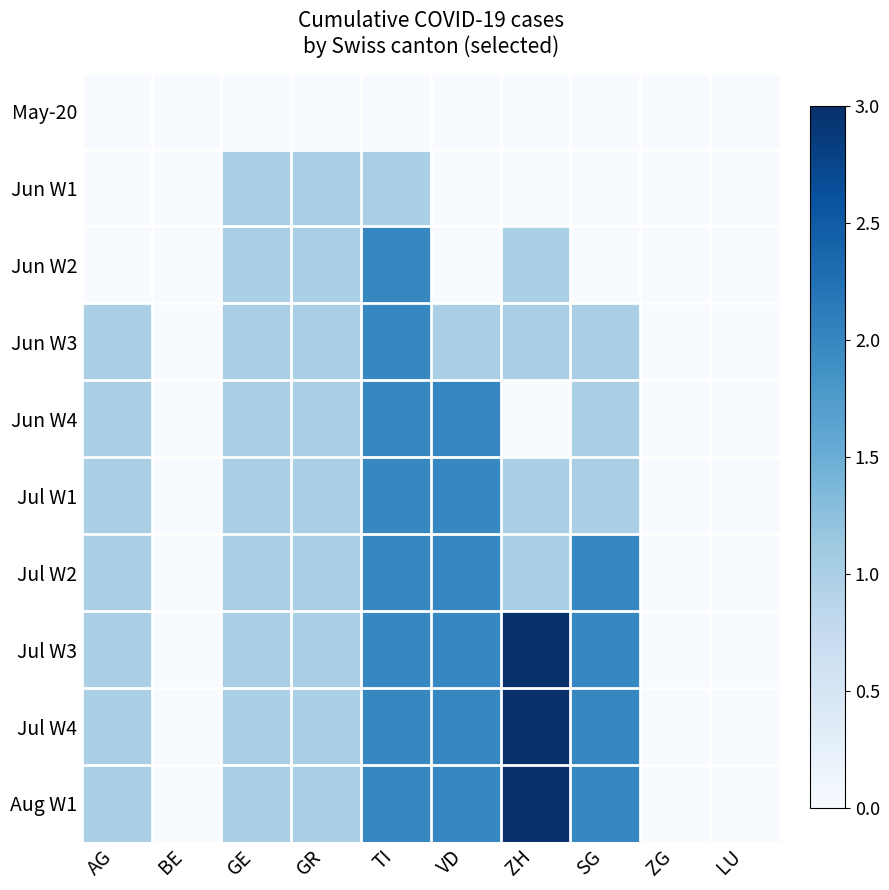

Reading left to right, extract all data points from this chart.

May-20: AG=0	BE=0	GE=0	GR=0	TI=0	VD=0	ZH=0	SG=0	ZG=0	LU=0
Jun W1: AG=0	BE=0	GE=1	GR=1	TI=1	VD=0	ZH=0	SG=0	ZG=0	LU=0
Jun W2: AG=0	BE=0	GE=1	GR=1	TI=2	VD=0	ZH=1	SG=0	ZG=0	LU=0
Jun W3: AG=1	BE=0	GE=1	GR=1	TI=2	VD=1	ZH=1	SG=1	ZG=0	LU=0
Jun W4: AG=1	BE=0	GE=1	GR=1	TI=2	VD=2	ZH=0	SG=1	ZG=0	LU=0
Jul W1: AG=1	BE=0	GE=1	GR=1	TI=2	VD=2	ZH=1	SG=1	ZG=0	LU=0
Jul W2: AG=1	BE=0	GE=1	GR=1	TI=2	VD=2	ZH=1	SG=2	ZG=0	LU=0
Jul W3: AG=1	BE=0	GE=1	GR=1	TI=2	VD=2	ZH=3	SG=2	ZG=0	LU=0
Jul W4: AG=1	BE=0	GE=1	GR=1	TI=2	VD=2	ZH=3	SG=2	ZG=0	LU=0
Aug W1: AG=1	BE=0	GE=1	GR=1	TI=2	VD=2	ZH=3	SG=2	ZG=0	LU=0